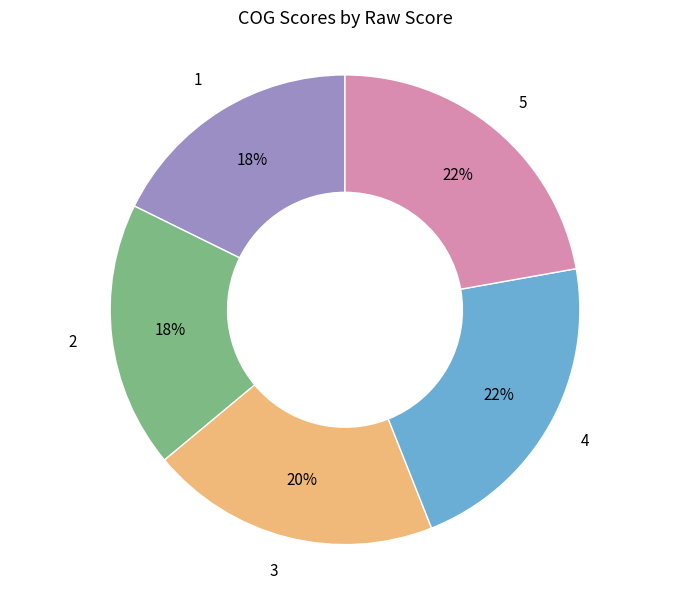

To the nearest percent, what is the difference between the largest and smallest slice percentages?

4%